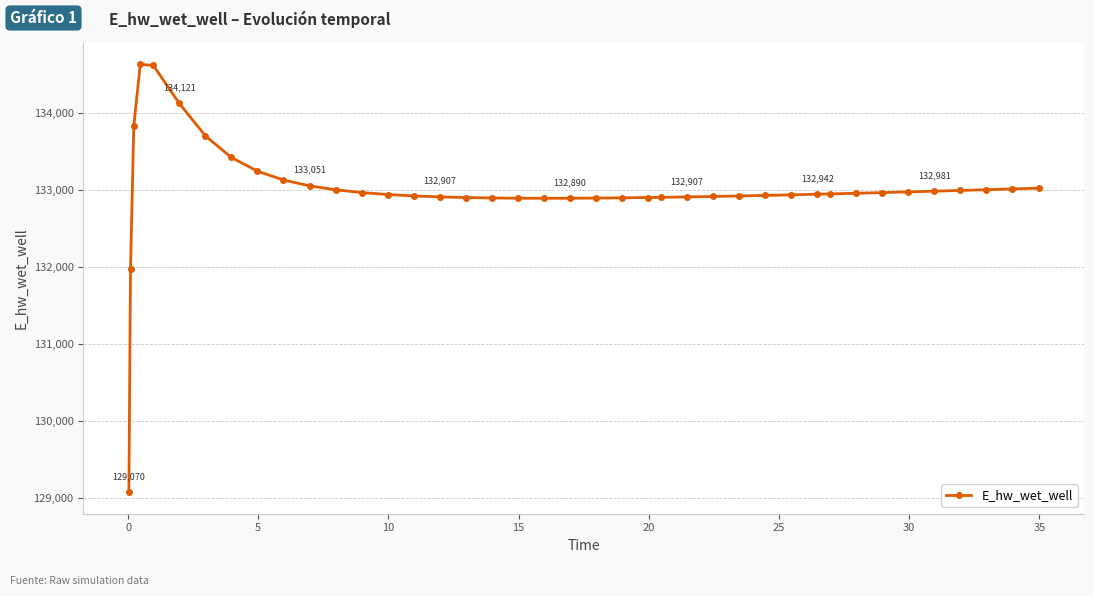

What is the maximum value shown in the chart?

134628.0